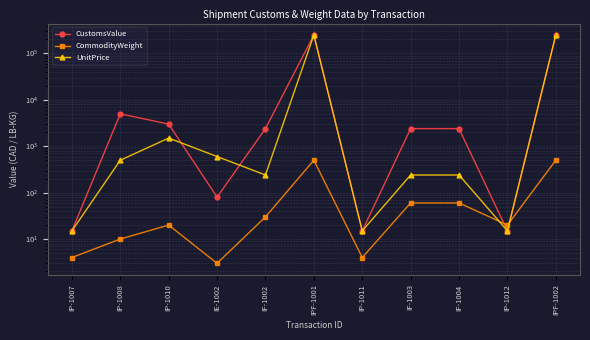

What is the spread (max minus min) of values at IF-1003?

2340